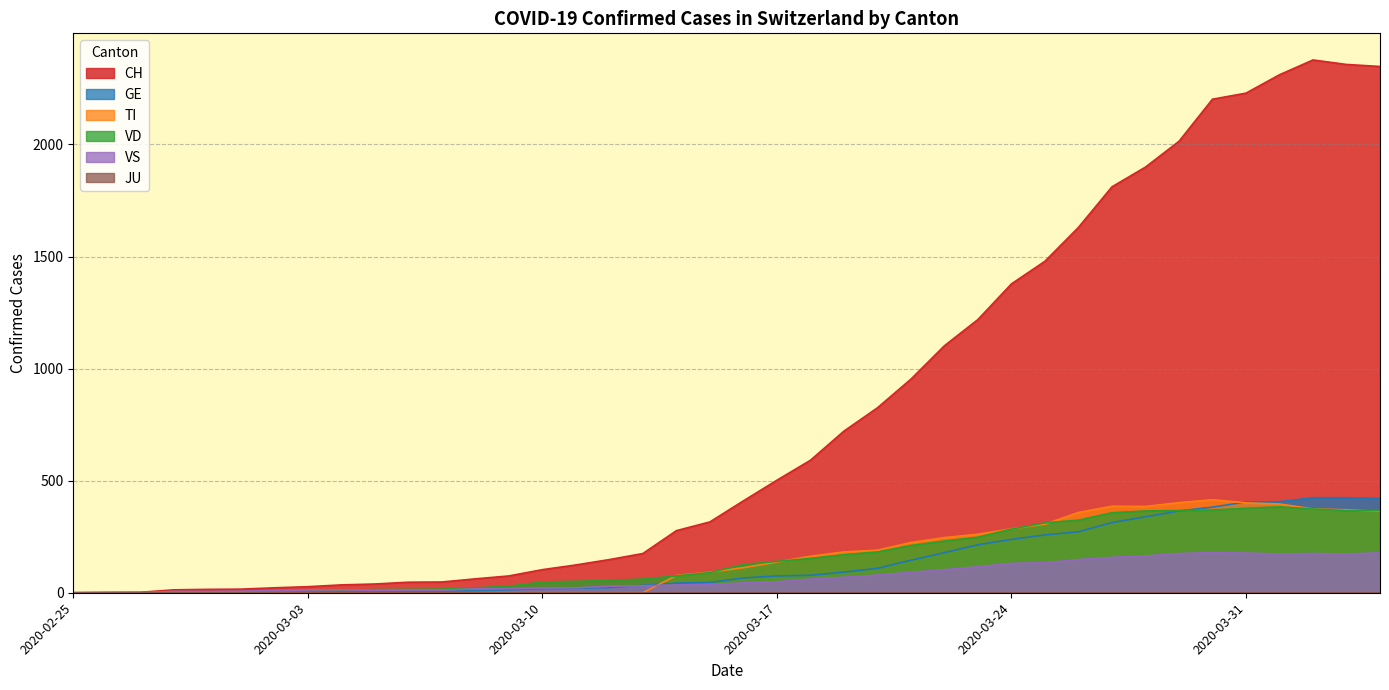

At which category is the sum across all series the highest?

2020-04-02